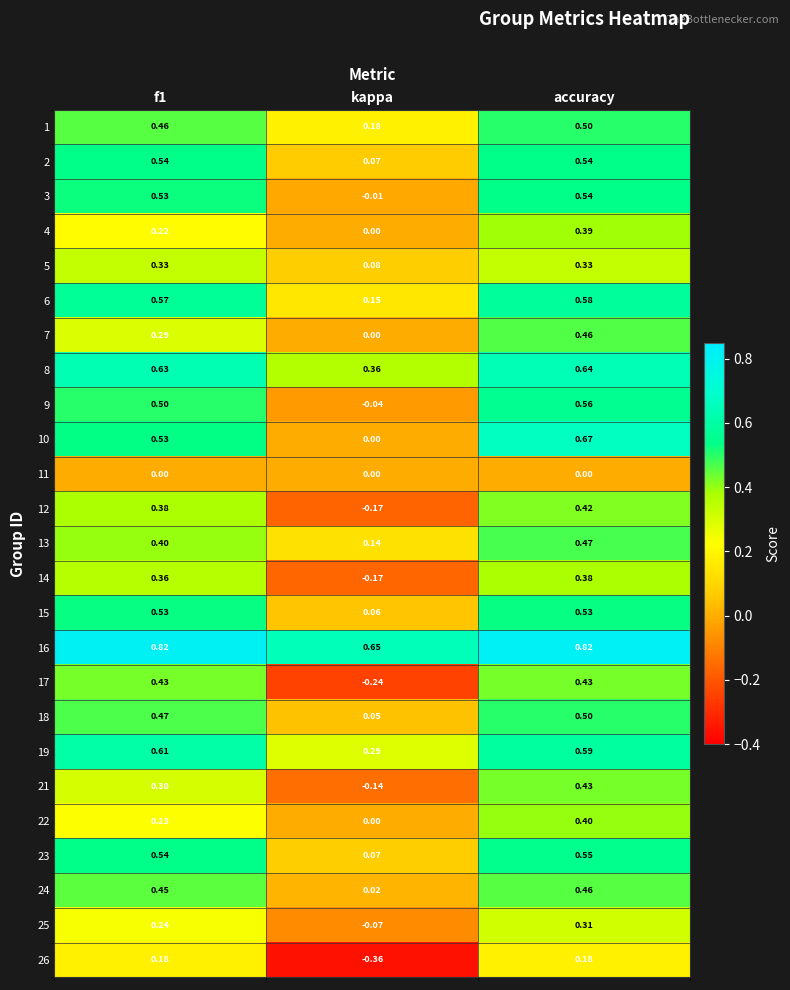

Which category has the highest value in the 7 series?

accuracy